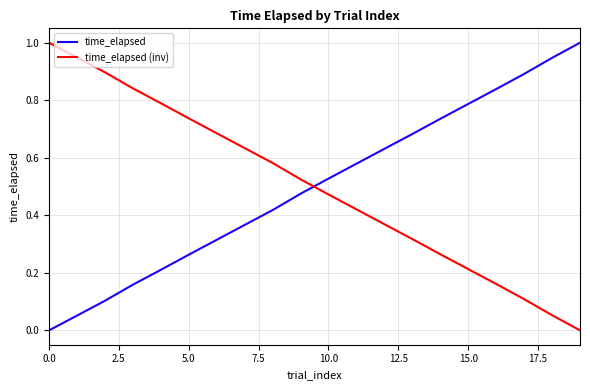

True or false: time_elapsed has more than 1 interior local peaks.

False